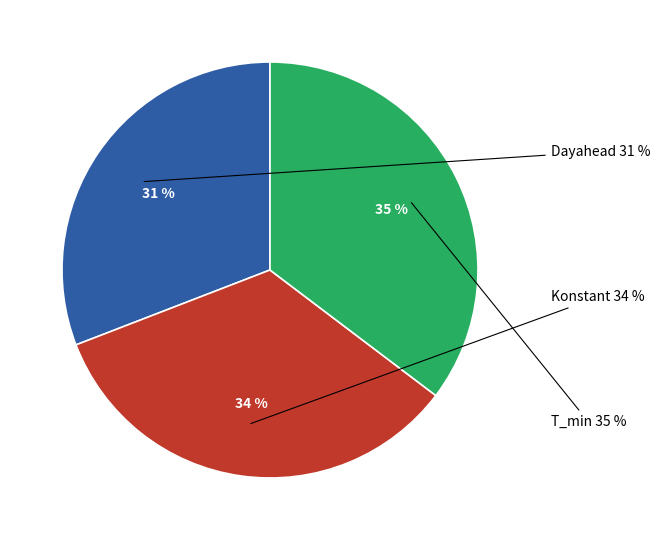

How much of the chart is everything except Dayahead?

69.1%